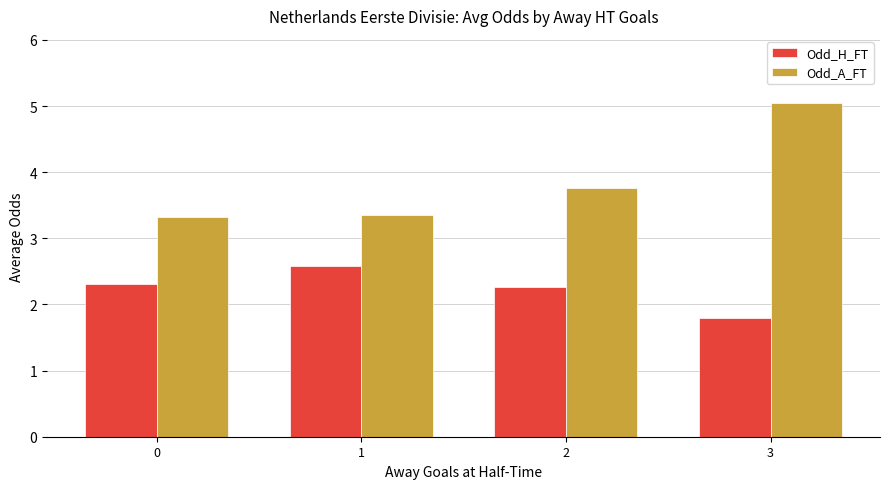

Does the chart contain stacked bars?

No